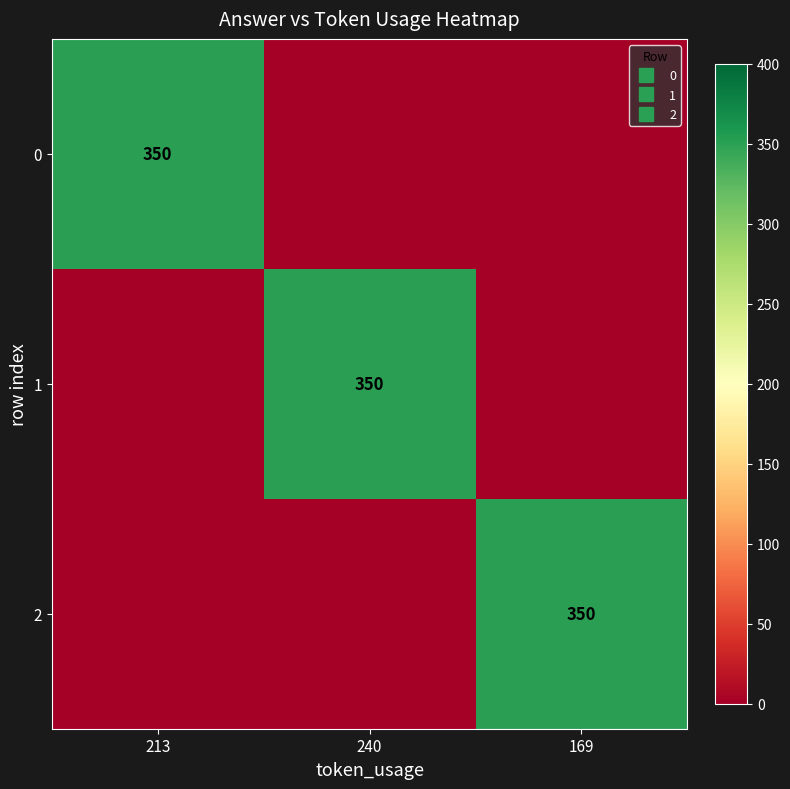

What is the average value of the 1 series?

117